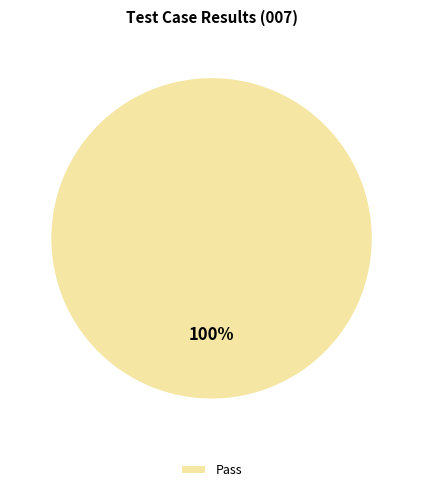

Rank the categories by value from highest to lowest.

Pass